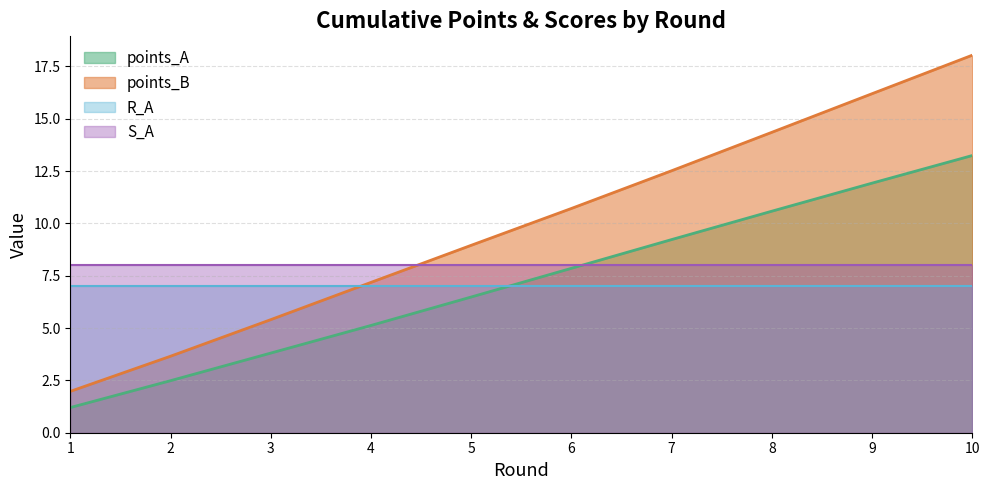

True or false: points_B and points_A cross at least once.

False